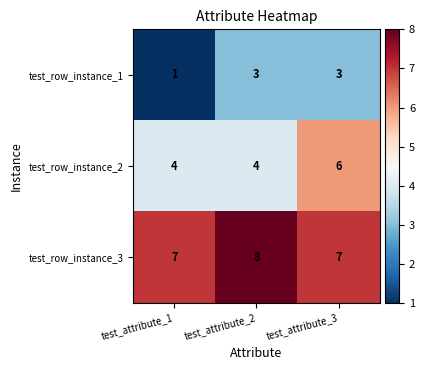

How many categories are shown in the chart?

3